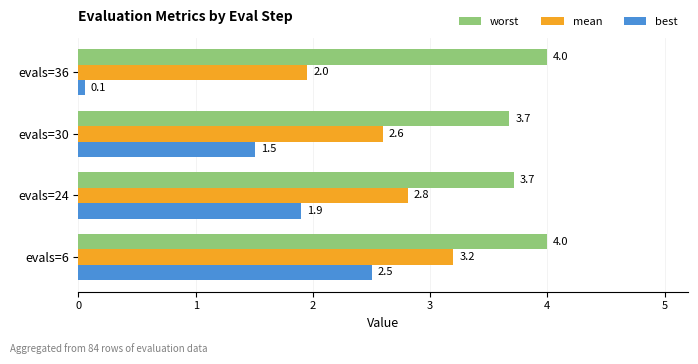

What is the difference between the highest and lowest values at evals=30?

2.2